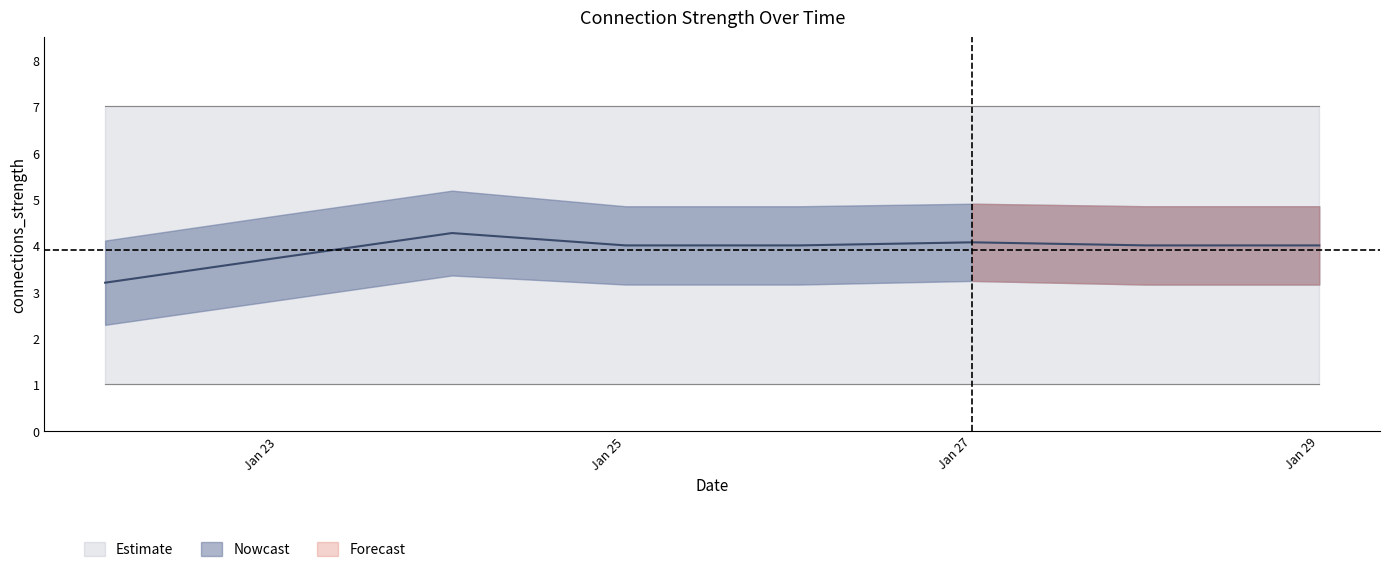

Is the value of upper_inner at 5 greater than the value of lower_outer at 14?

Yes